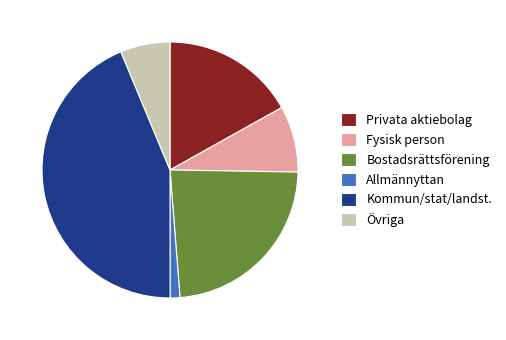

Is there any slice that represents more than half of the pie?

No